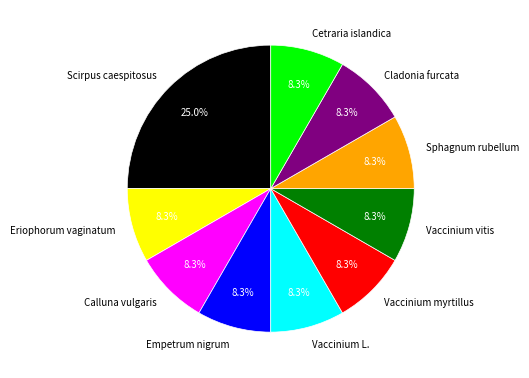

Which category has the biggest portion of the pie?

Scirpus caespitosus